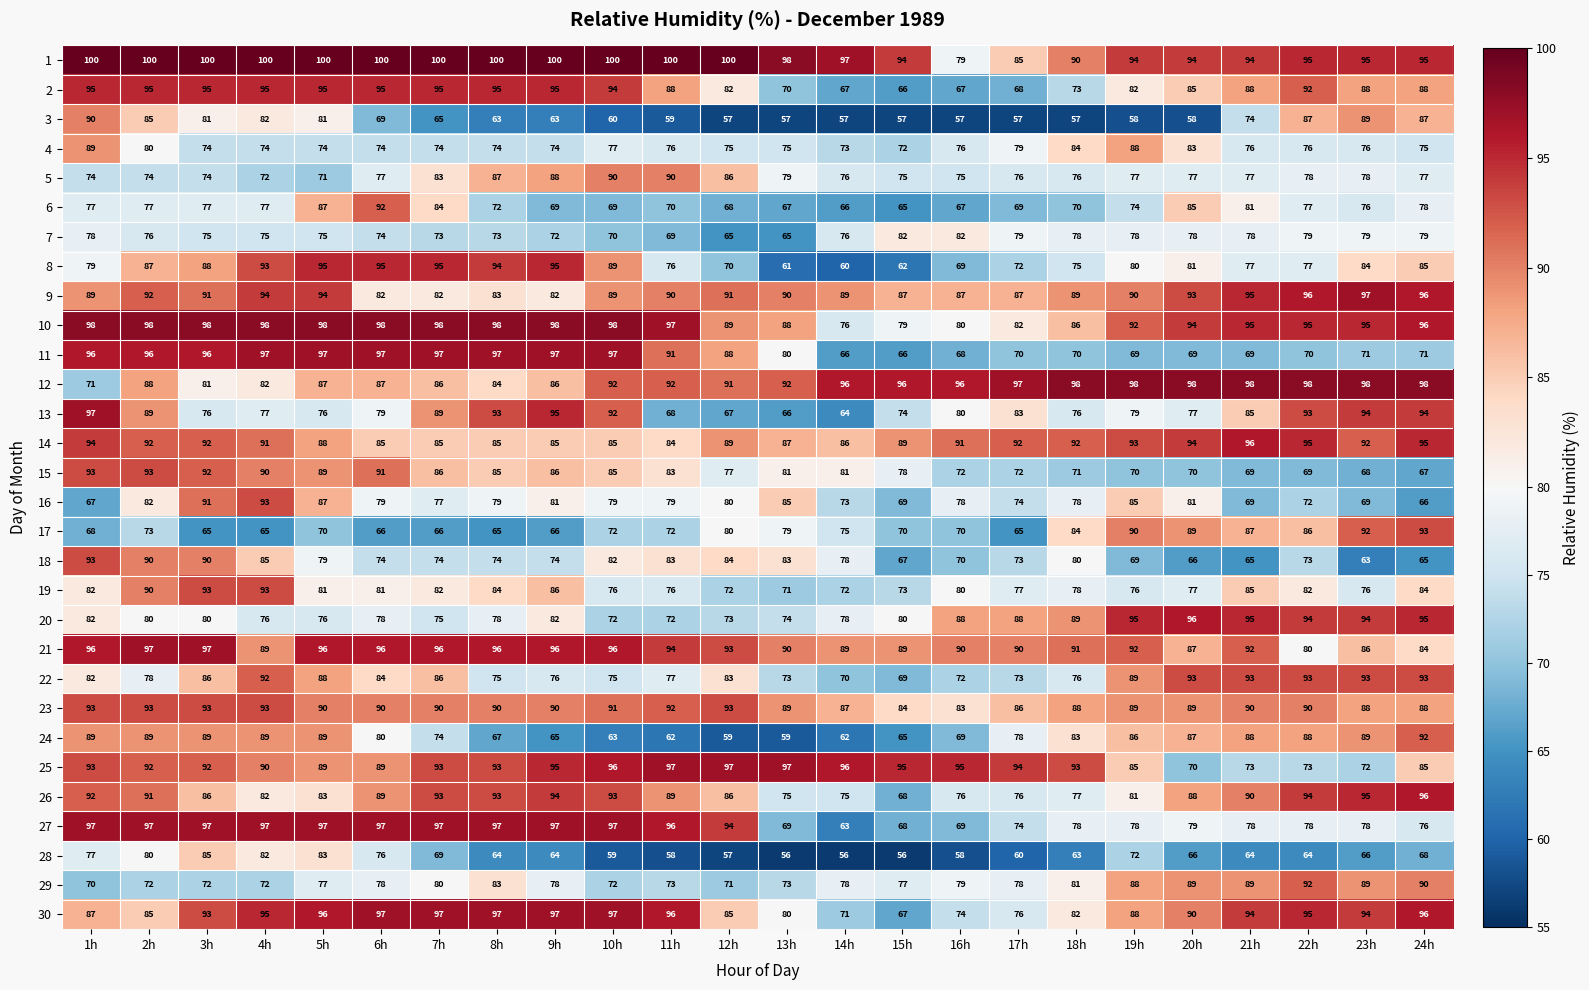

How many values in the 27 series are below 94?

12